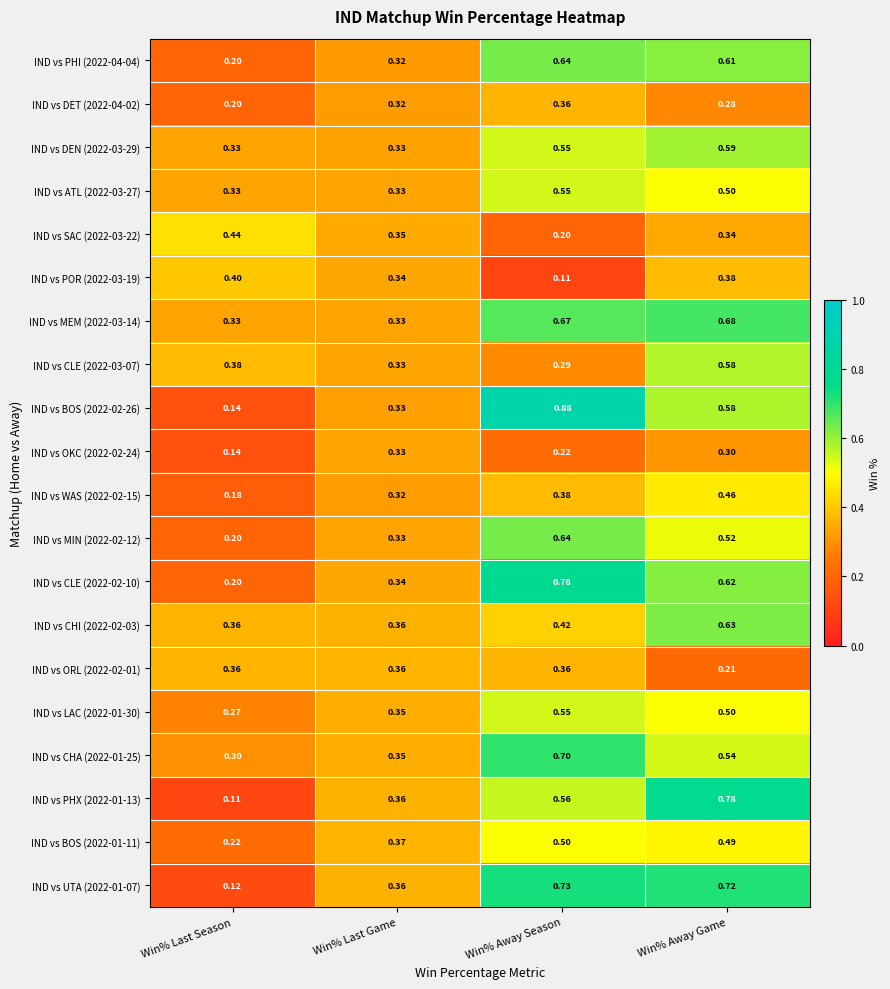

Is the value of IND vs CLE (2022-03-07) at Win% Away Game greater than the value of IND vs UTA (2022-01-07) at Win% Away Season?

No